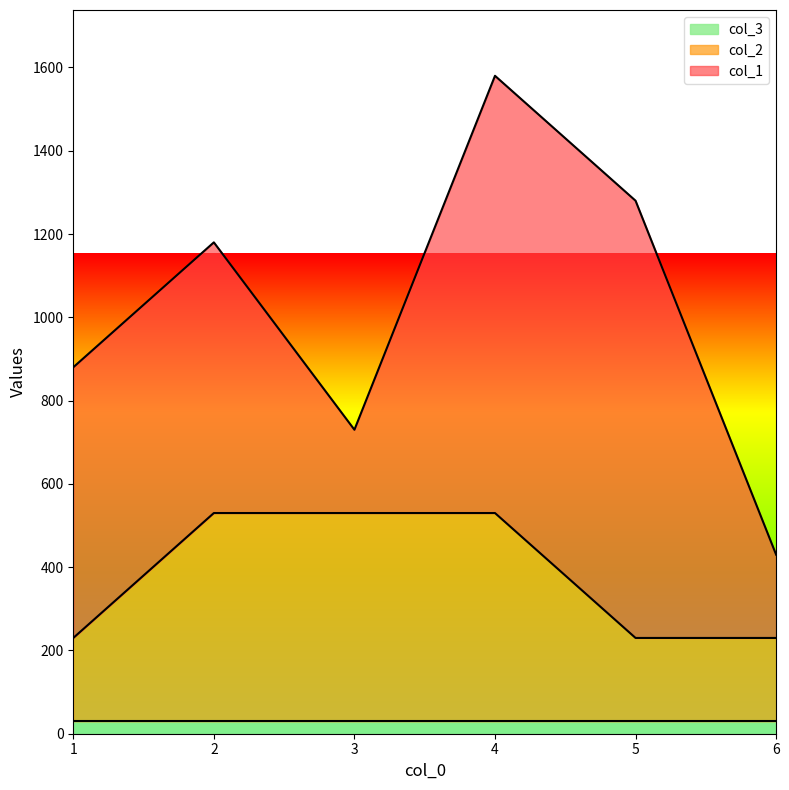

Is it true that col_2 equals 842 at 2?

False